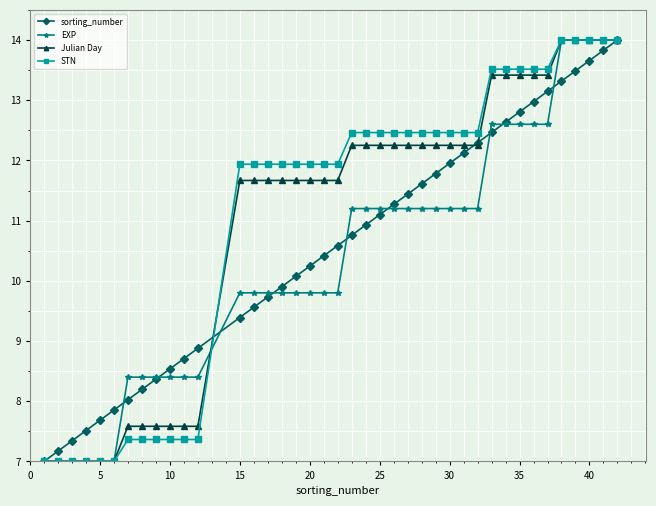

What is the value of the EXP point at the 8th from the left?

8.4